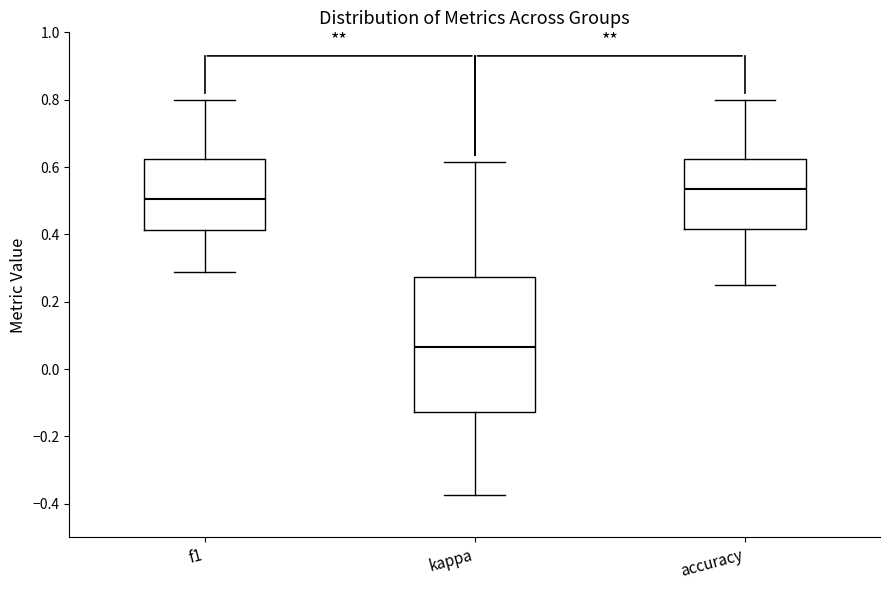

Reading left to right, transcribe this box plot: for each box, give where its median line is, the range the box spans, and where its two whiskers end, as read against the y-axis. The values are not printed on the chart, so give them approximately, as read against the axis.

f1: median 0.50, box 0.42 to 0.62, whiskers 0.28 to 0.80
kappa: median 0.06, box -0.12 to 0.28, whiskers -0.38 to 0.62
accuracy: median 0.54, box 0.42 to 0.62, whiskers 0.26 to 0.80